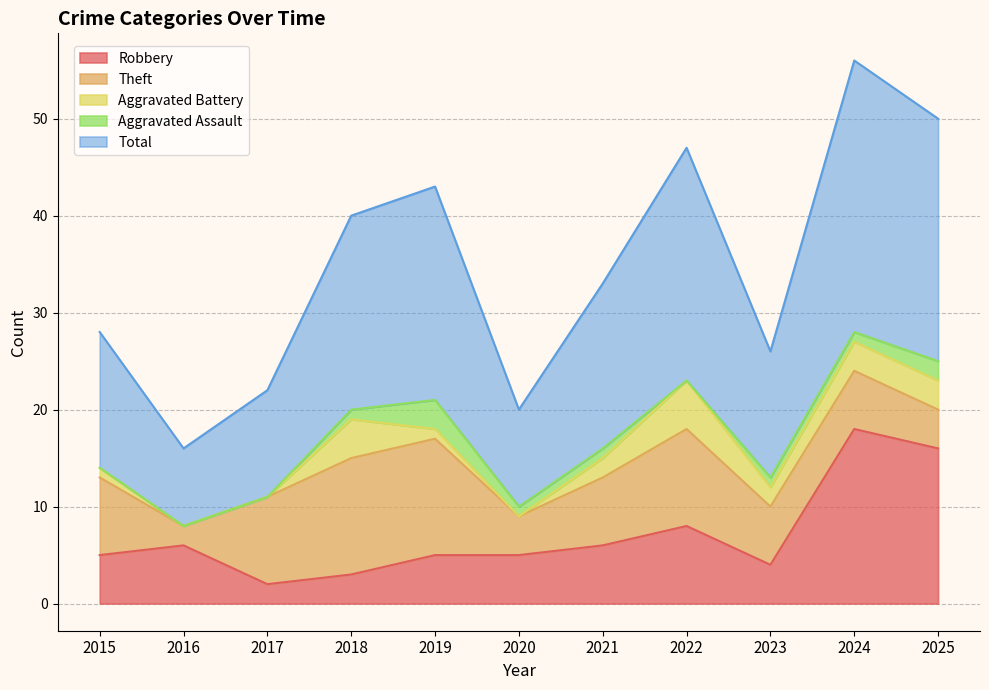

How many data points in Total are less than 17?

5